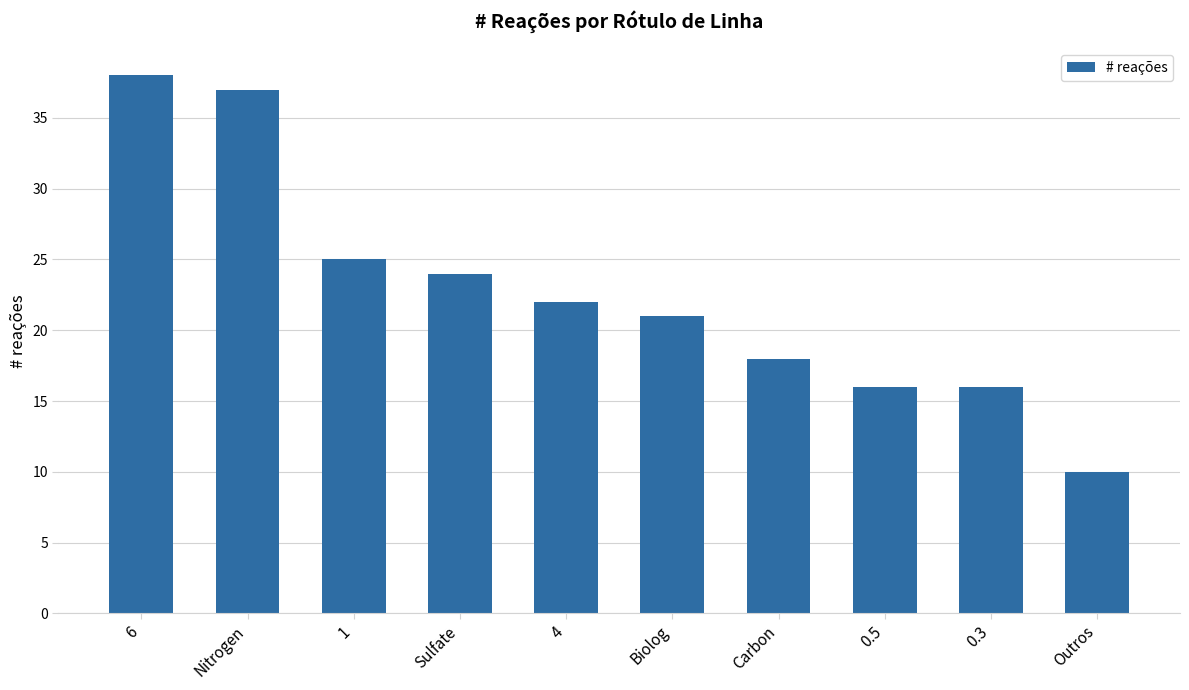

What is the label of the 6th bar from the left?

Biolog